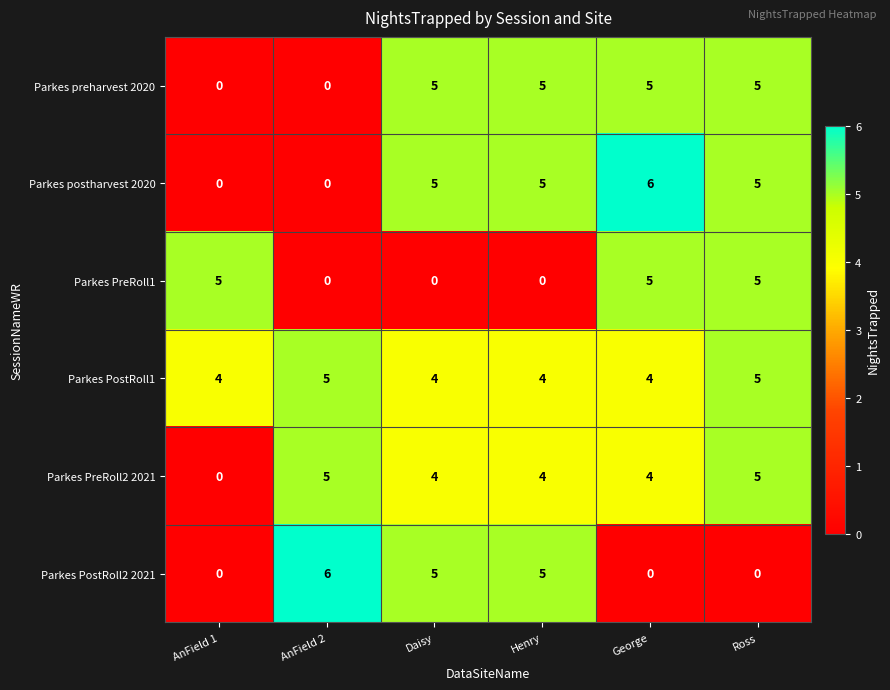

How many data points does each series have?

6